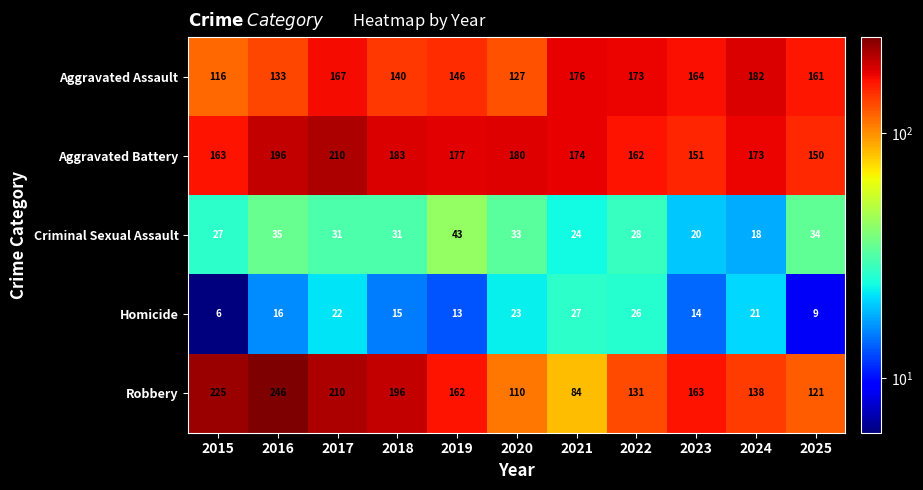

What is the difference between the maximum and minimum values in the Aggravated Battery series?

60